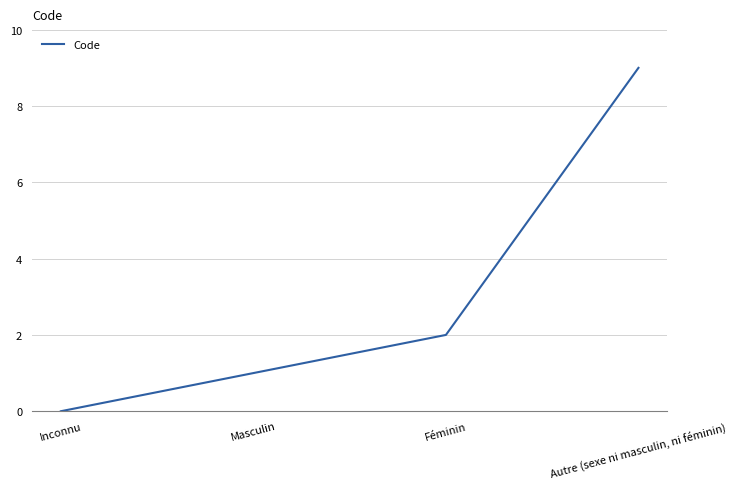

Between Inconnu and Autre (sexe ni masculin, ni féminin), which is larger?

Autre (sexe ni masculin, ni féminin)